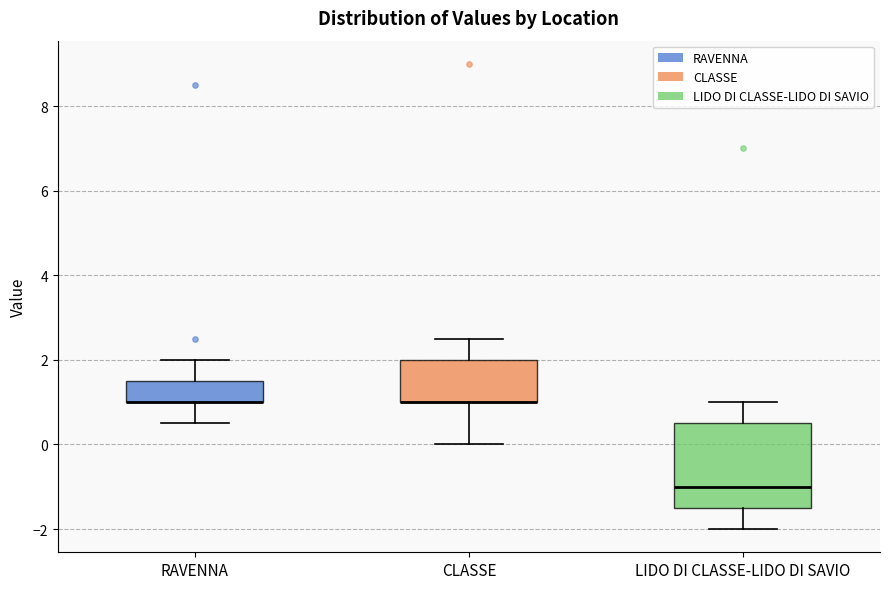

Reading left to right, transcribe this box plot: for each box, give where its median line is, the range the box spans, and where its two whiskers end, as read against the y-axis. The values are not printed on the chart, so give them approximately, as read against the axis.

RAVENNA: median 1.0 (drawn on the box's lower edge), box 1.0 to 1.6, whiskers 0.6 to 2.0
CLASSE: median 1.0 (drawn on the box's lower edge), box 1.0 to 2.0, whiskers 0.0 to 2.6
LIDO DI CLASSE-LIDO DI SAVIO: median -1.0, box -1.4 to 0.6, whiskers -2.0 to 1.0